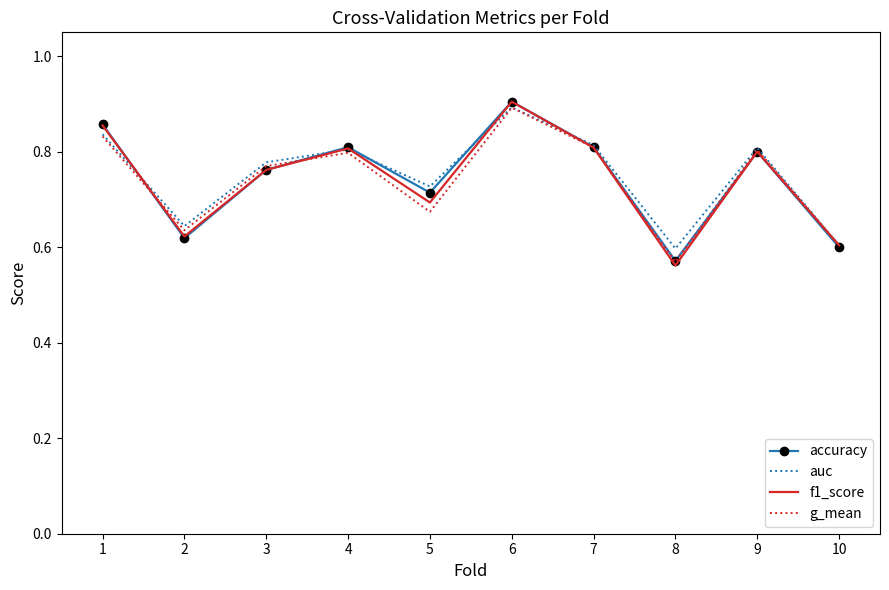

At which category does accuracy reach its first local peak?

4